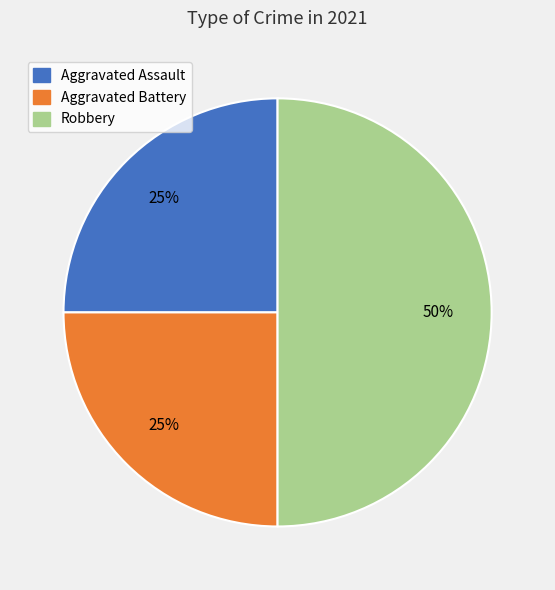

True or false: Aggravated Battery accounts for 25% of the total.

True